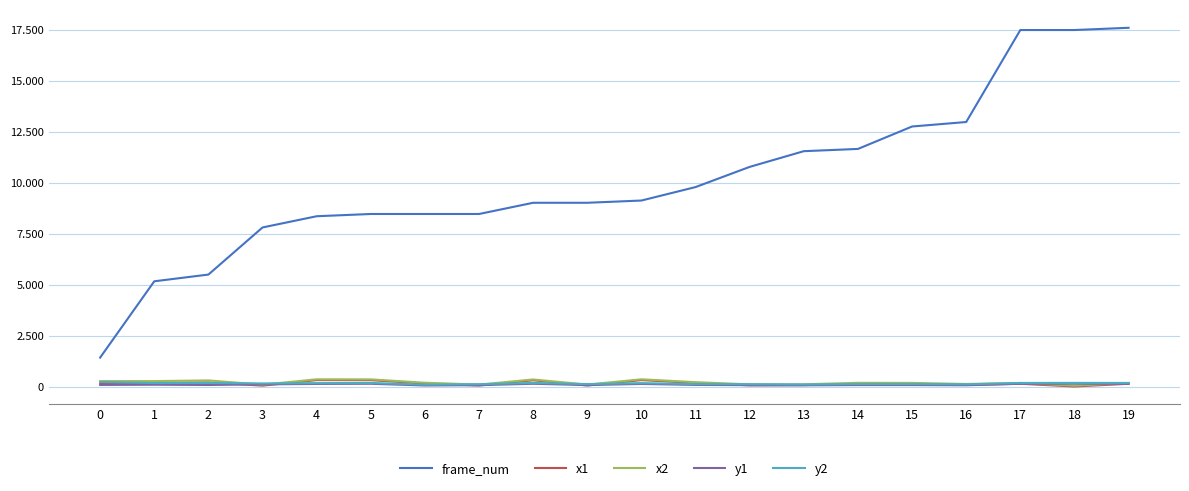

Does the chart have visible grid lines?

Yes